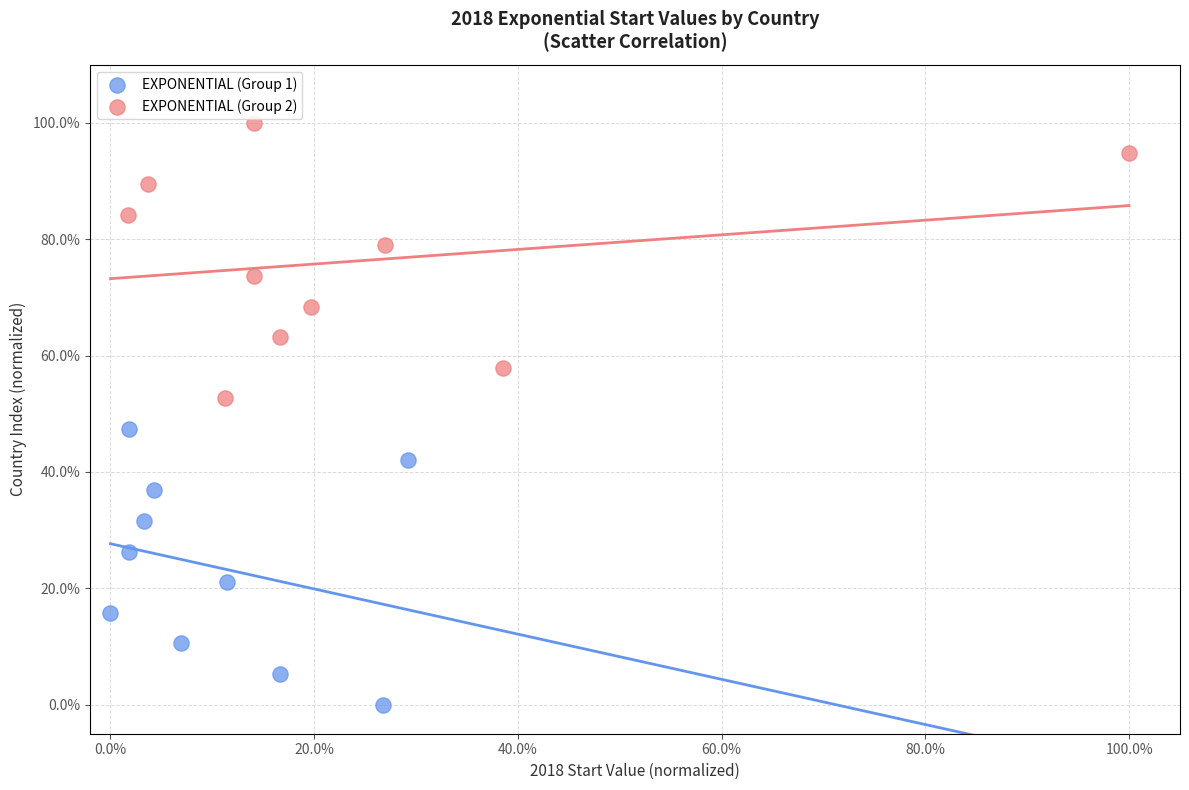

Which series reaches the minimum Y coordinate?

EXPONENTIAL (Group 1)